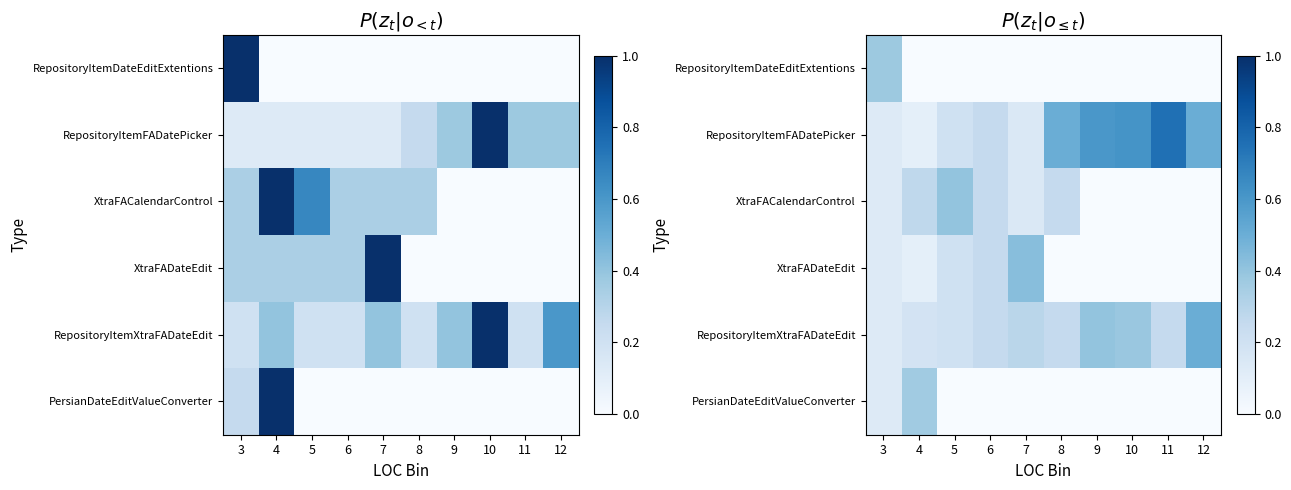

List the series in order of their peak value, lowest first.

PersianDateEditValueConverter, RepositoryItemDateEditExtentions, XtraFACalendarControl, XtraFADateEdit, RepositoryItemXtraFADateEdit, RepositoryItemFADatePicker